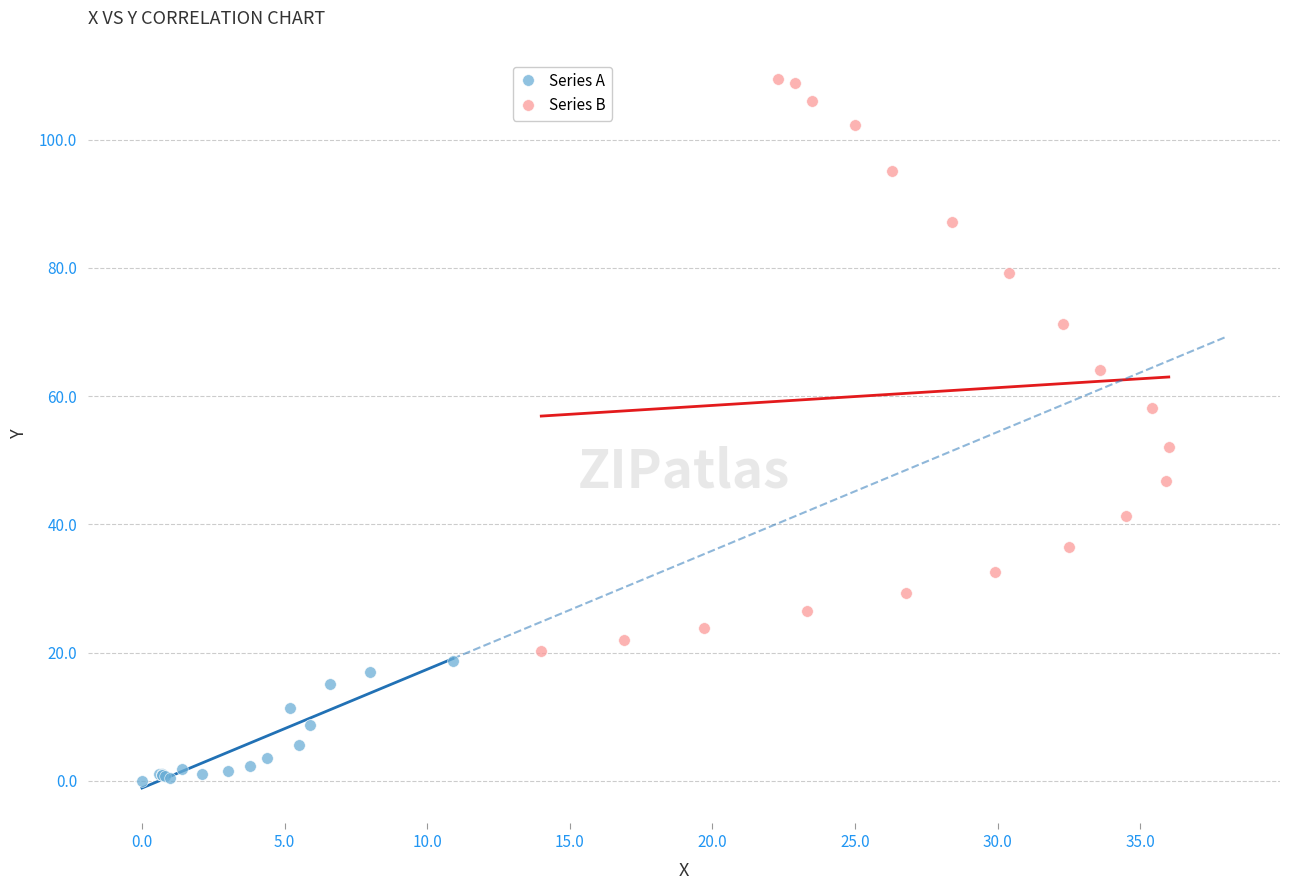

Which series reaches the minimum Y coordinate?

Series A